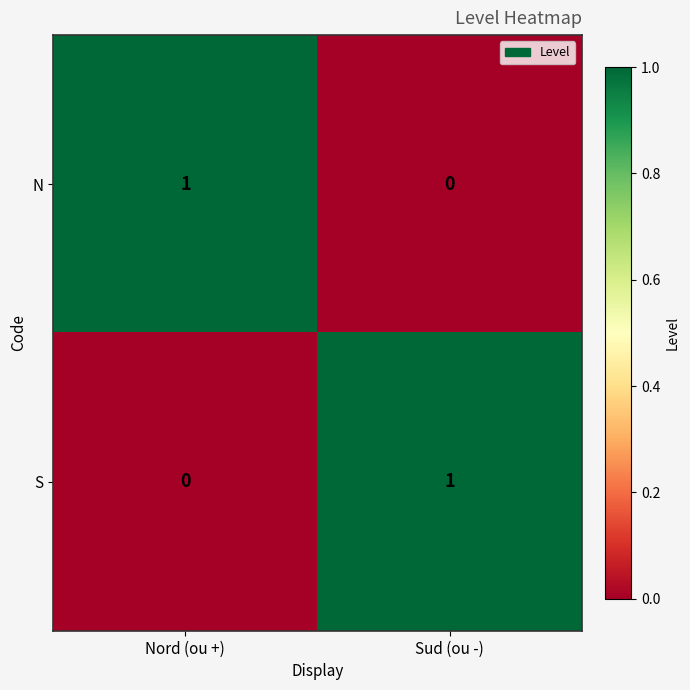

Where is S nearest to the value 0?

Nord (ou +)